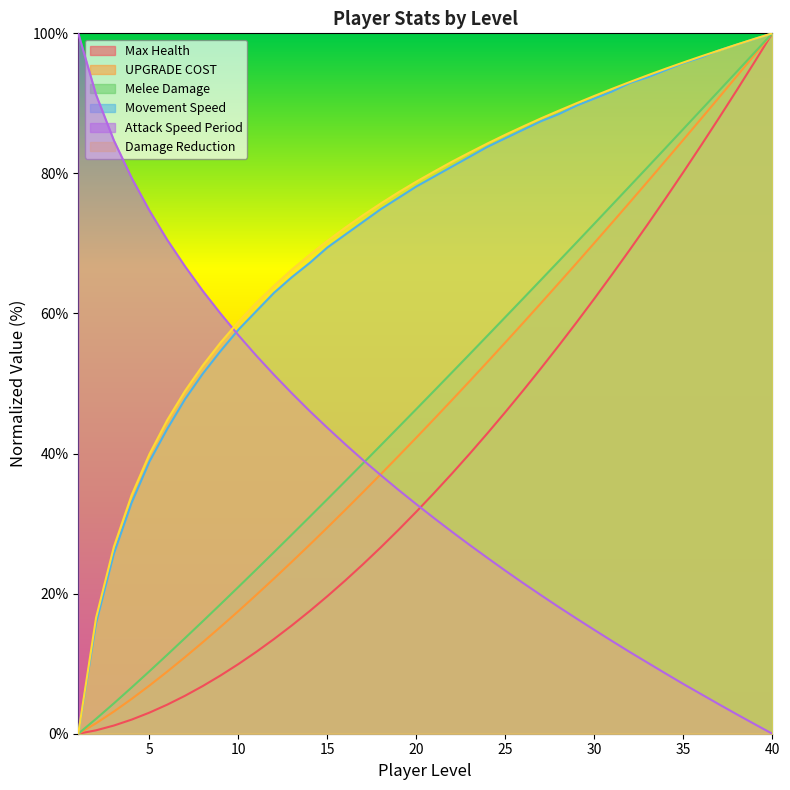

The Damage Reduction series shows 44.8 at 6. True or false?

True